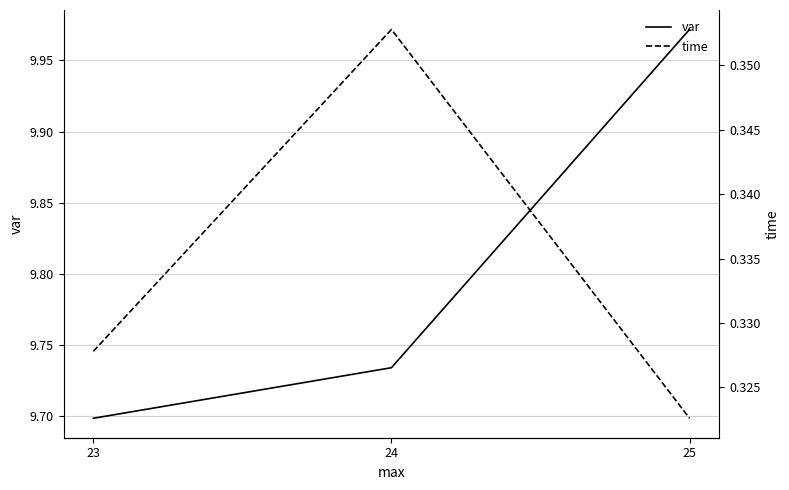

Reading left to right, list all the values displayed in this chart.

var: 23=9.7	24=9.7	25=10.0
time: 23=0.3	24=0.4	25=0.3